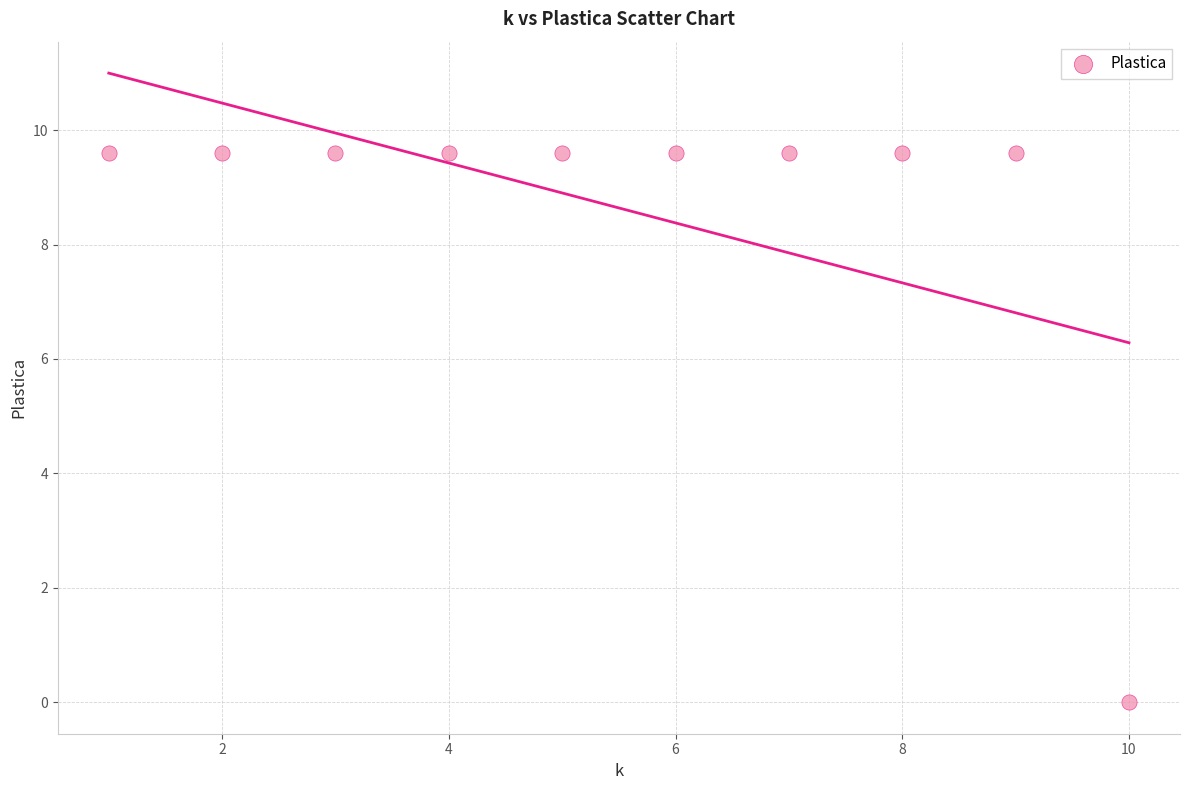

What is the range of Y values (max minus min)?

9.6